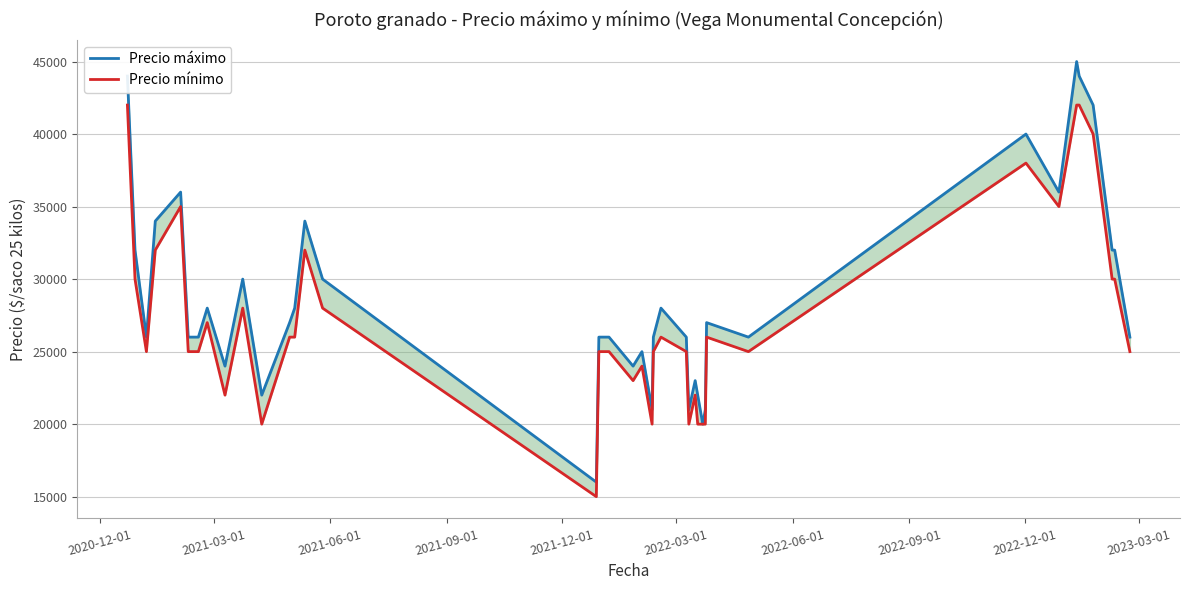

Reading right to left, extract all data points from this chart.

Precio máximo: 26000	32000	32000	42000	44000	45000	36000	40000	26000	27000	21000	20000	22000	23000	21000	26000	28000	26000	21000	25000	24000	26000	26000	16000	30000	34000	28000	27000	22000	30000	24000	28000	26000	26000	36000	34000	26000	32000	44000
Precio mínimo: 25000	30000	30000	40000	42000	42000	35000	38000	25000	26000	20000	20000	20000	22000	20000	25000	26000	25000	20000	24000	23000	25000	25000	15000	28000	32000	26000	26000	20000	28000	22000	27000	25000	25000	35000	32000	25000	30000	42000